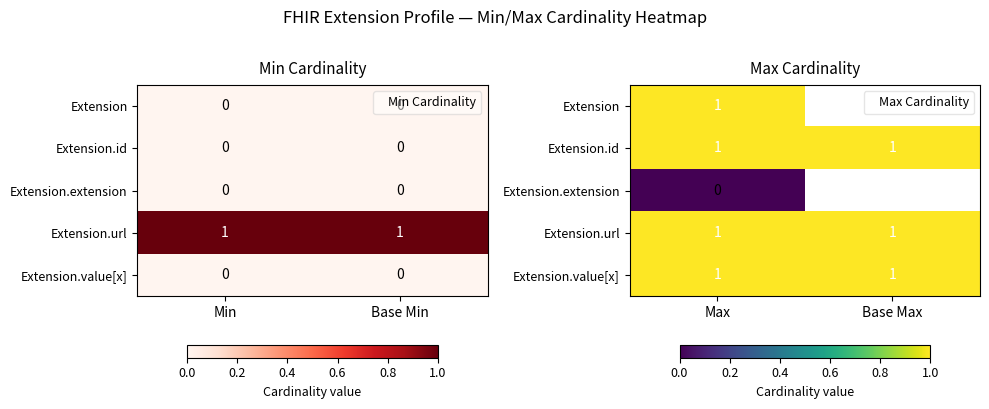

List the series in order of their peak value, lowest first.

Extension.extension, Extension, Extension.id, Extension.url, Extension.value[x]